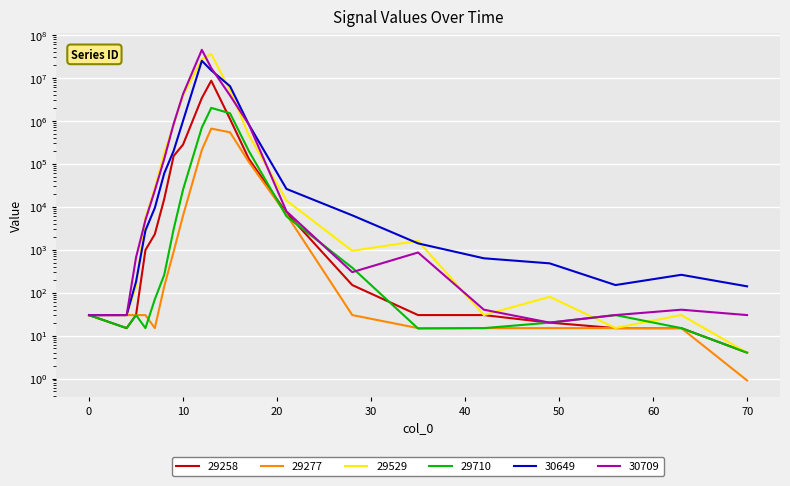

Reading left to right, what are all the values shown in this chart?

29258: 29.9	14.9	30.0	980.0	2300.0	15200.0	152000.0	280000.0	3400000.0	8600000.0	1100000.0	130000.0	7200.0	150.0	30.0	30.0	20.0	14.9	14.9	4.0
29277: 29.9	29.9	29.9	29.9	14.9	140.0	900.0	6200.0	210000.0	660000.0	540000.0	110000.0	6600.0	30.0	14.9	14.9	14.9	14.9	14.9	0.9
29529: 29.9	30.0	140.0	5500.0	27000.0	180000.0	820000.0	3900000.0	27000000.0	36000000.0	5100000.0	460000.0	14000.0	940.0	1600.0	30.0	80.0	15.0	30.0	4.0
29710: 29.9	14.9	29.9	14.9	70.0	260.0	3000.0	25000.0	700000.0	2000000.0	1500000.0	198000.0	6000.0	380.0	14.6	14.9	20.0	30.0	14.9	4.0
30649: 29.9	30.0	180.0	2800.0	9400.0	60000.0	200000.0	1000000.0	25000000.0	15000000.0	6400000.0	820000.0	26000.0	6300.0	1400.0	630.0	480.0	150.0	260.0	140.0
30709: 29.9	30.0	660.0	4900.0	24000.0	130000.0	850000.0	4200000.0	45000000.0	17000000.0	3900000.0	820000.0	7800.0	300.0	860.0	40.0	20.0	30.0	40.0	30.0